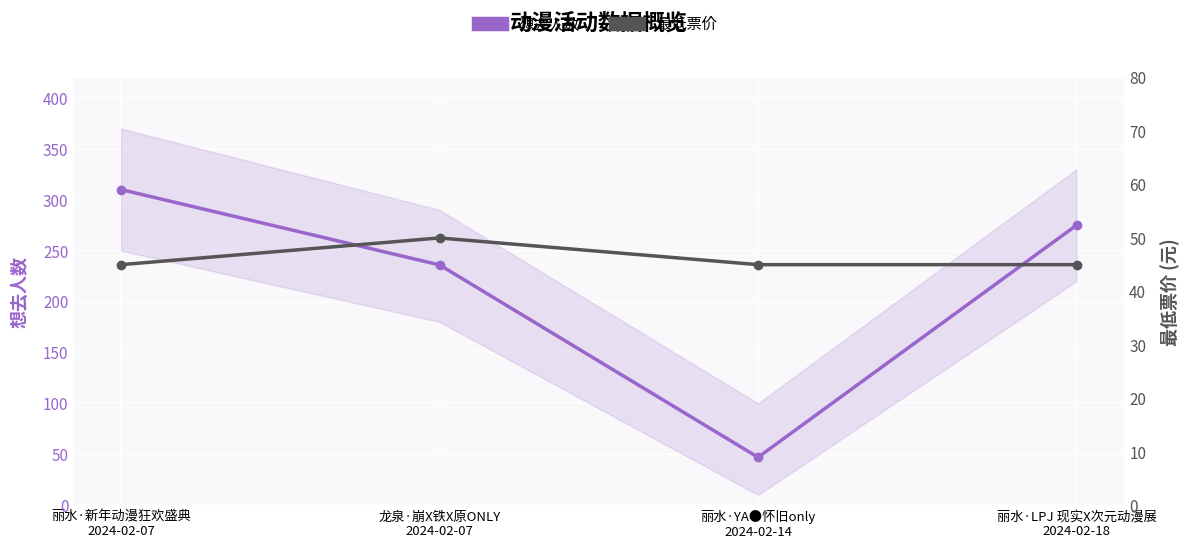

What is the difference between the maximum and minimum values in the 想去人数 series?

263